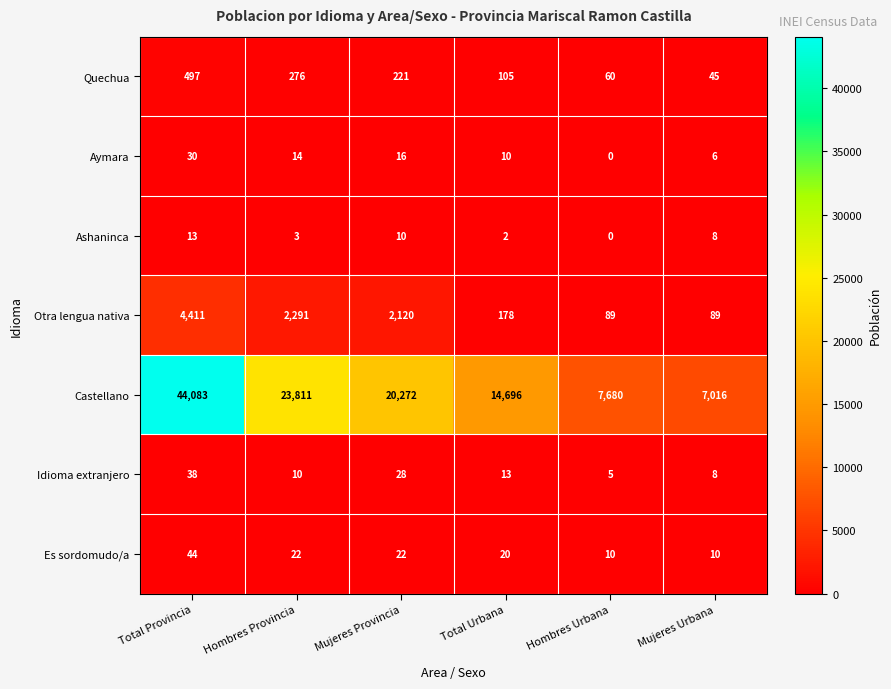

What is the difference between the highest and lowest values at Hombres Urbana?

7680